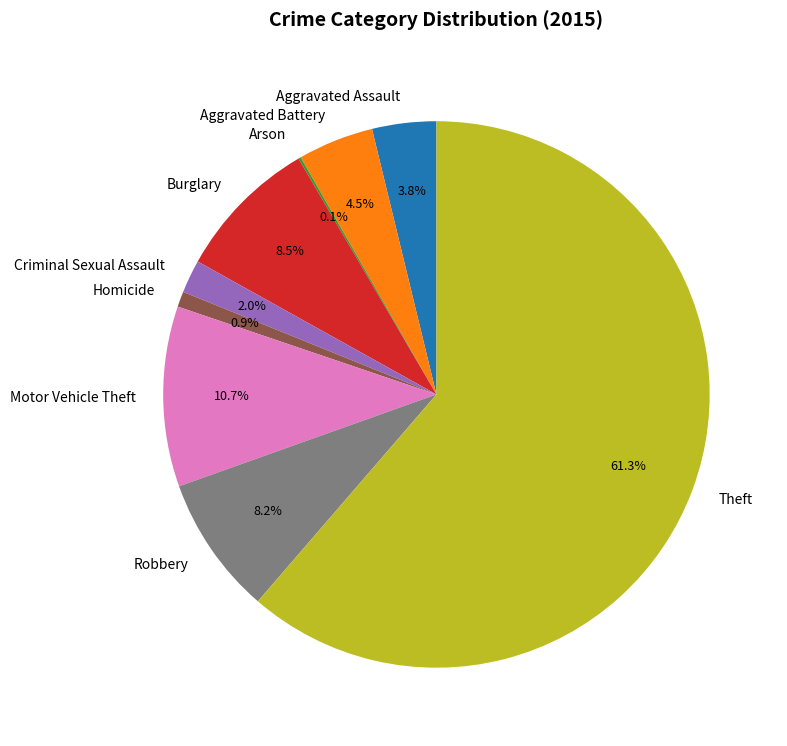

Which category has the biggest portion of the pie?

Theft